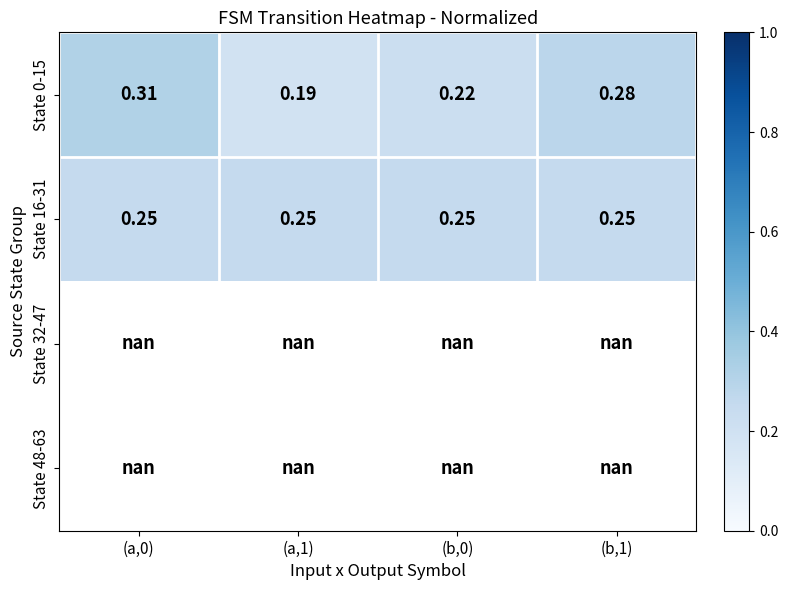

Rank the categories by State 16-31 value from lowest to highest.

(a,0), (a,1), (b,0), (b,1)